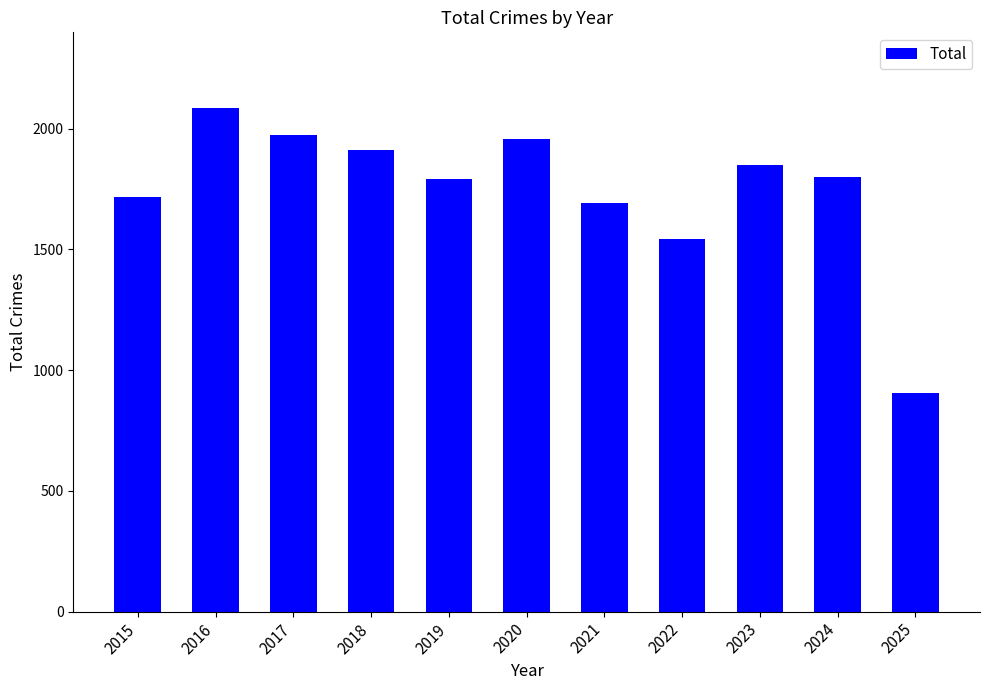

Which label corresponds to the largest value in the chart?

2016